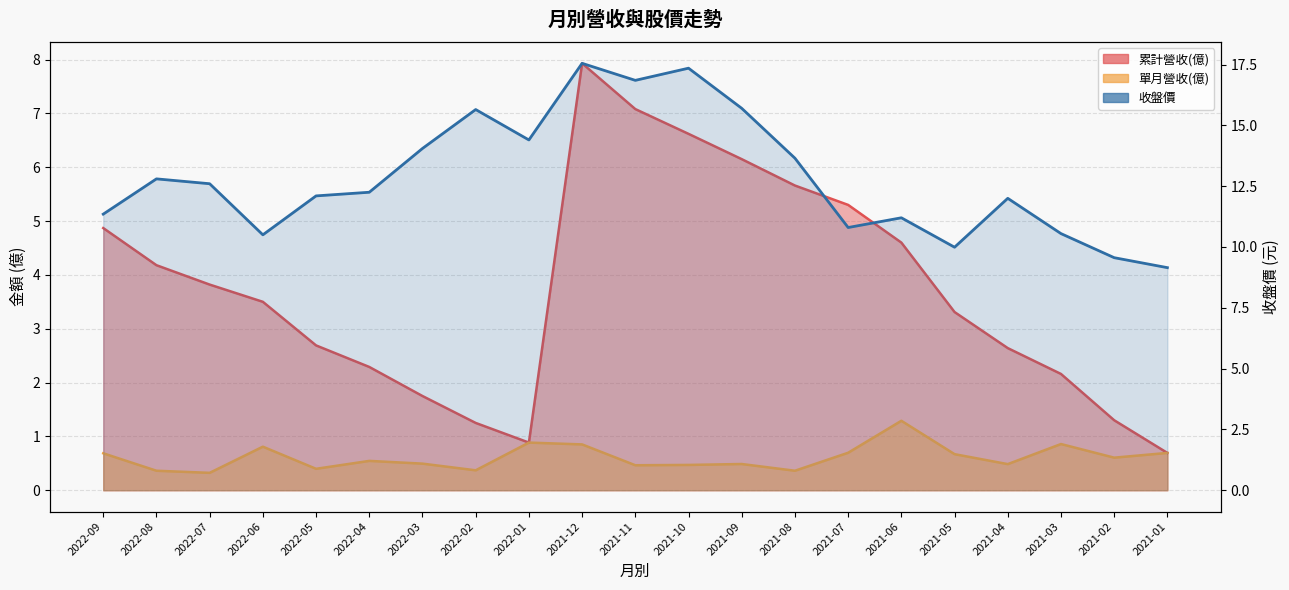

True or false: the data shows 14.4 at 2021-07.

False